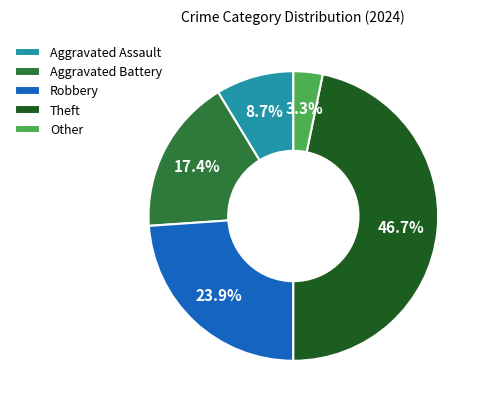

True or false: Robbery accounts for 32% of the total.

False